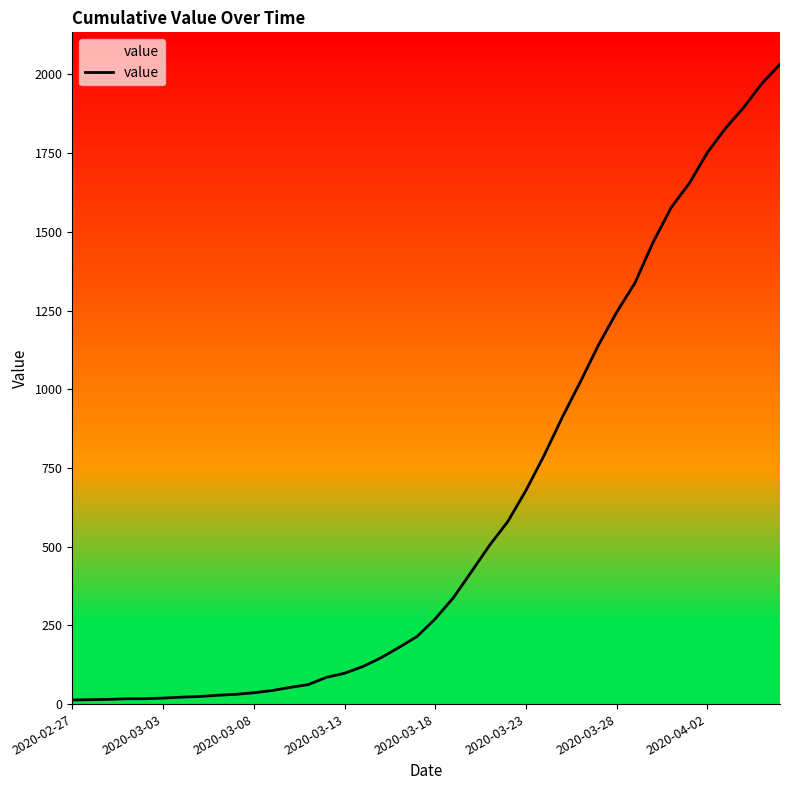

Where does the data first go above 271?

21